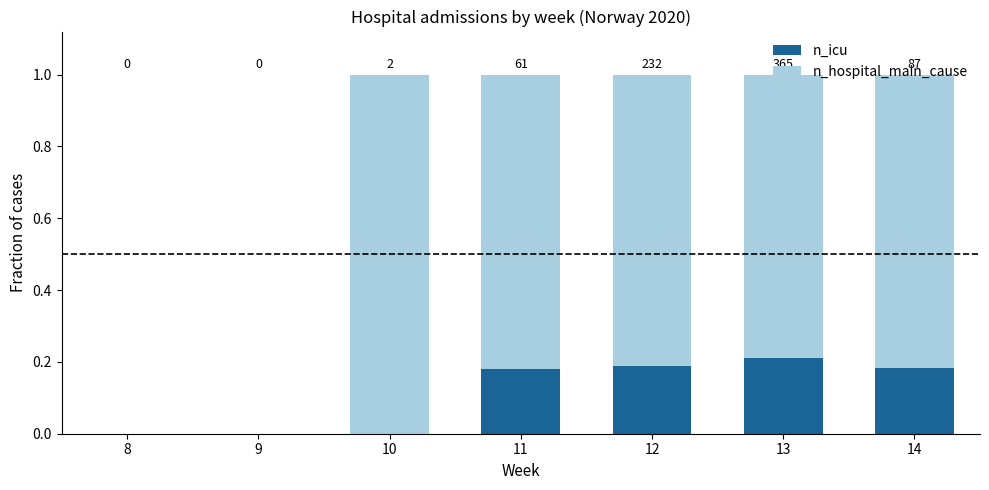

What are all the series names shown in the legend?

n_icu, n_hospital_main_cause